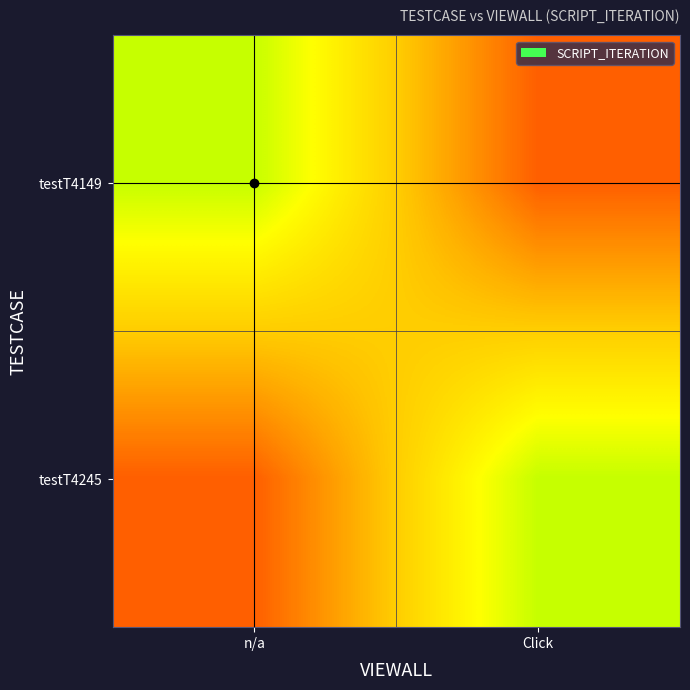

What is the total value across all series at Click?

1.3